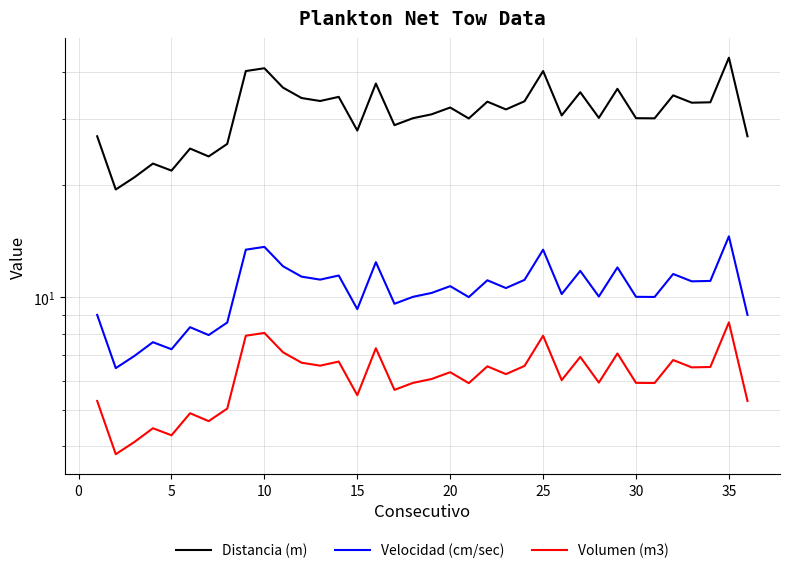

List the series in order of their peak value, lowest first.

Volumen (m3), Velocidad (cm/sec), Distancia (m)